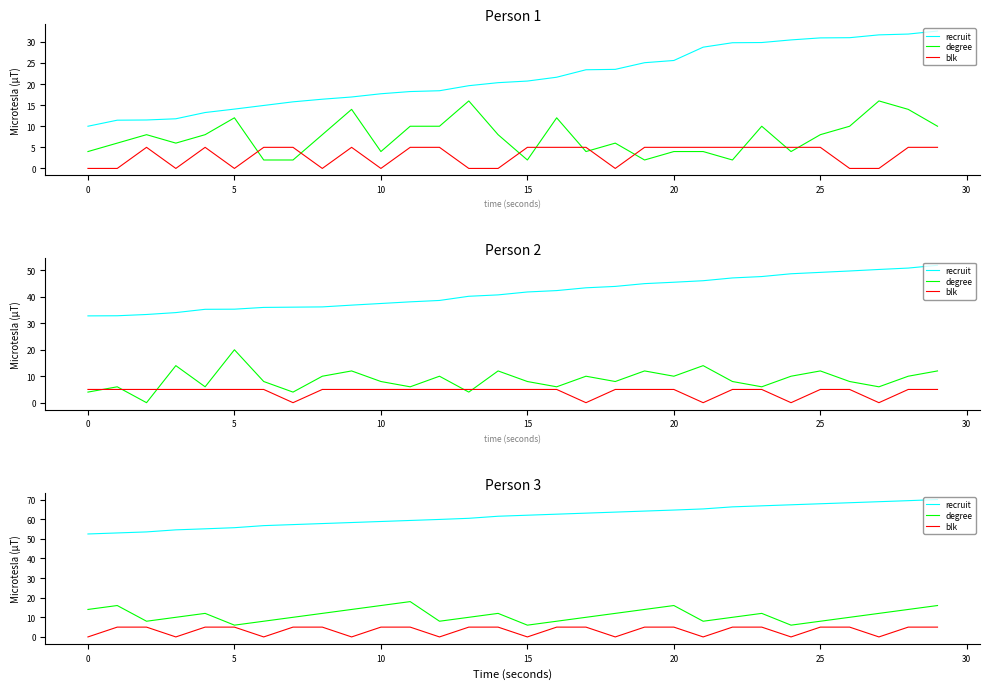

True or false: recruit and blk intersect in this chart.

False